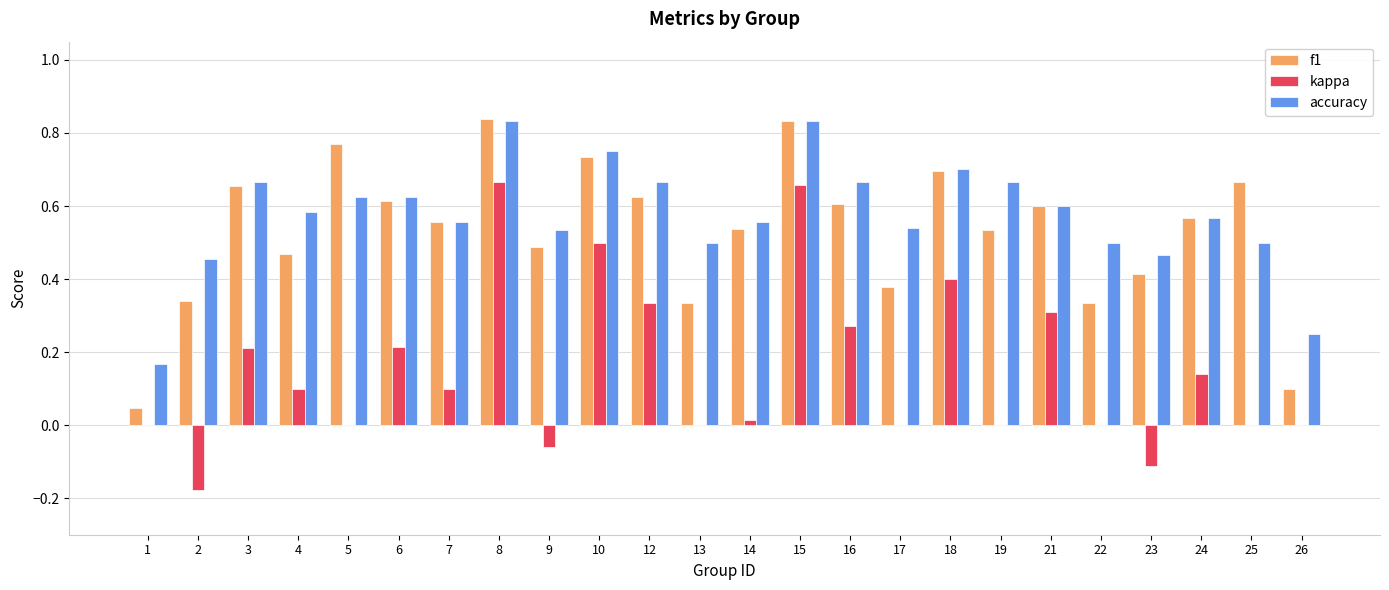

What is the total value across all series at 21?

1.5